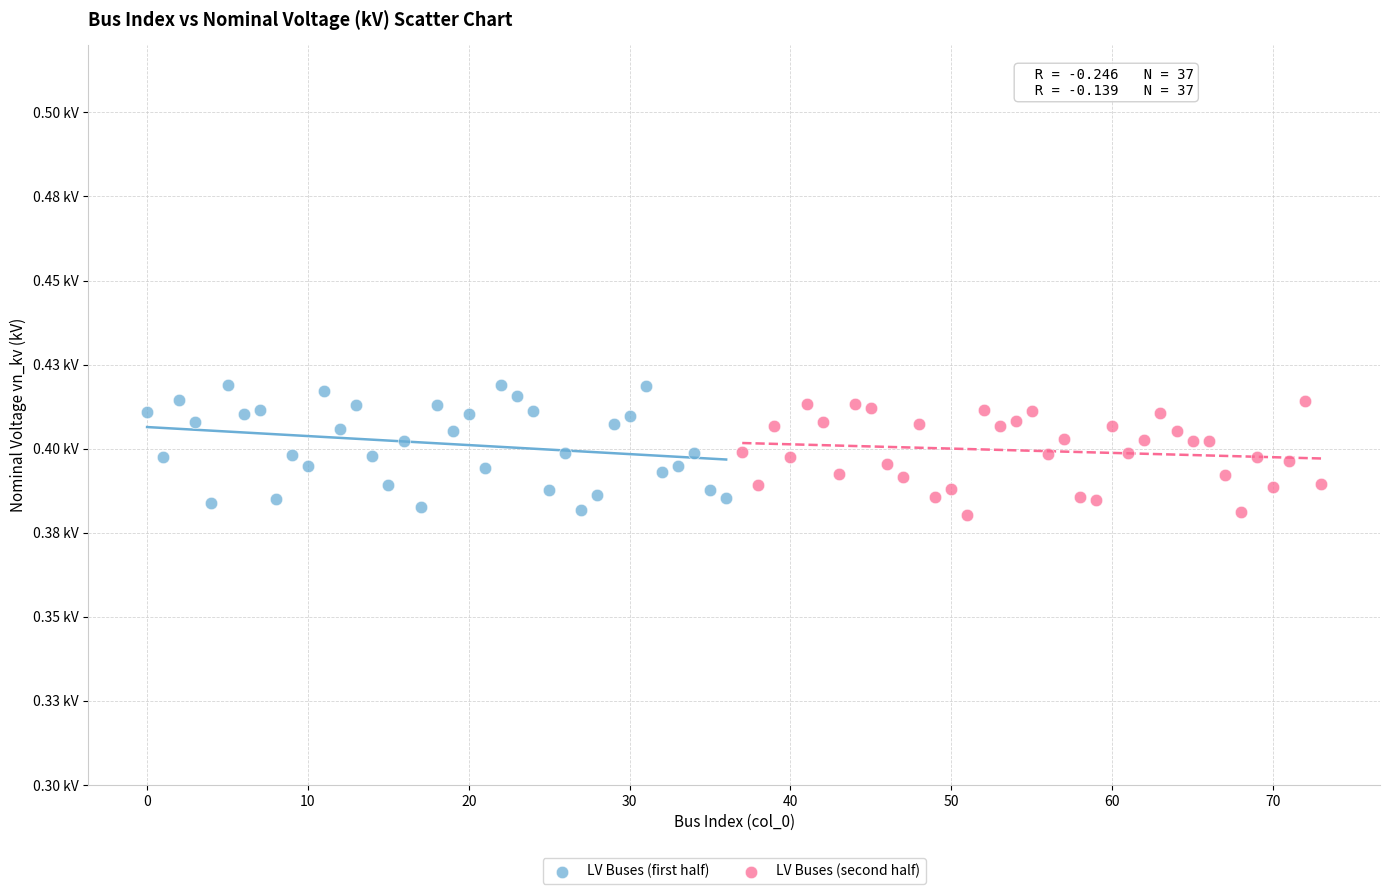

What are all the series names shown in the legend?

LV Buses (first half), LV Buses (second half)